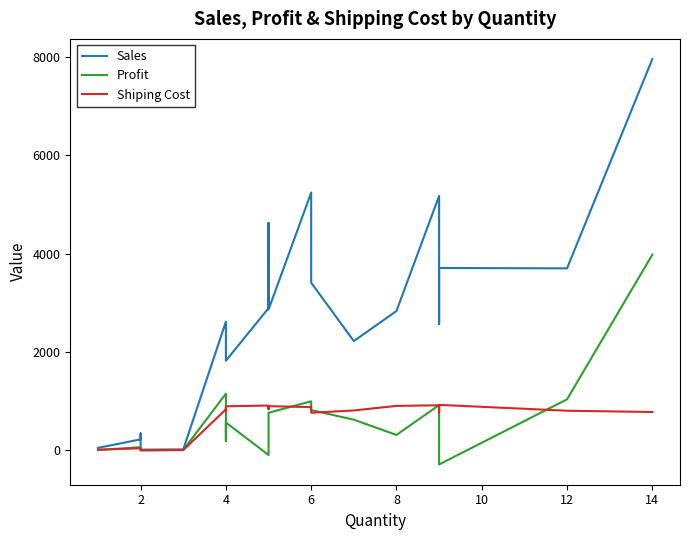

The value of Shiping Cost at 2 is 40.8. True or false?

True